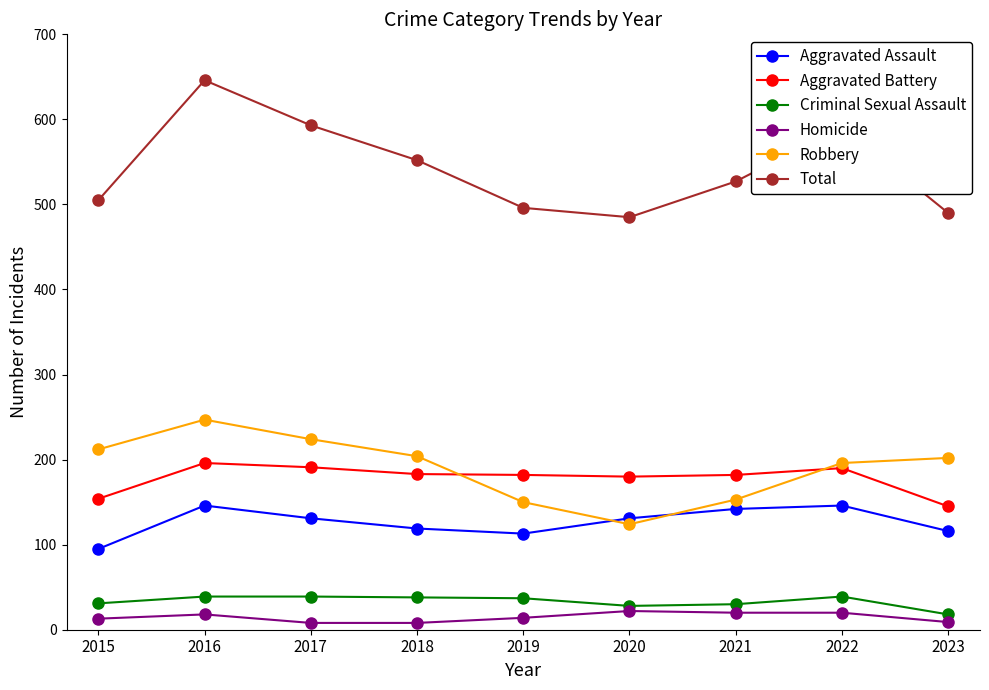

Does the chart display data point markers on the line(s)?

Yes